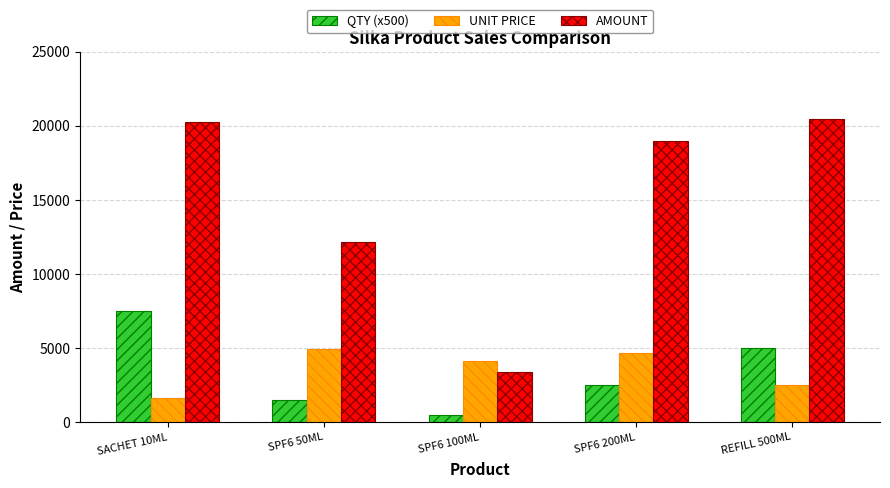

What is the difference between the UNIT PRICE values at SACHET 10ML and SPF6 100ML?

2484.0